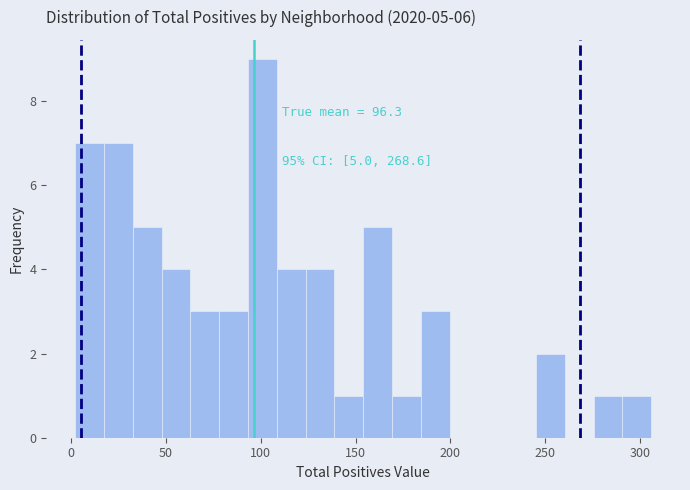

Read against the x-axis, roughly where is the centre of the tallest bar?

100